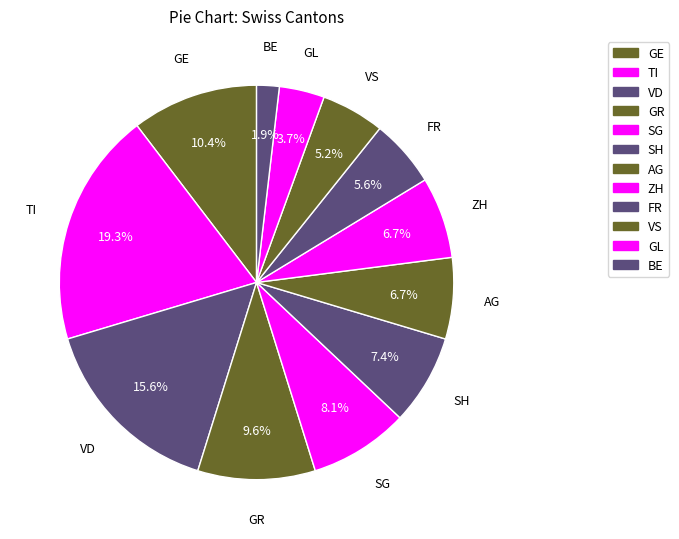

What is the largest slice in the pie chart?

TI